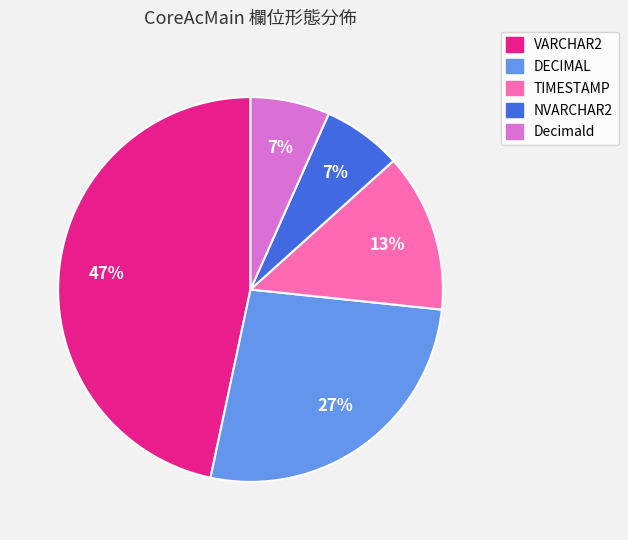

Between Decimald and DECIMAL, which is larger?

DECIMAL